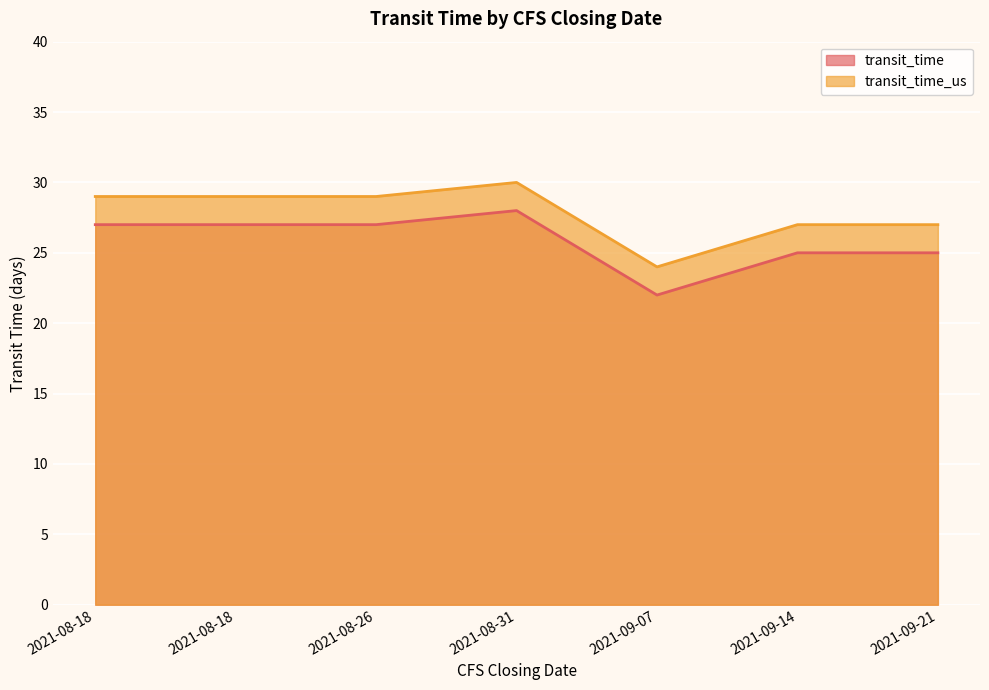

At which category does transit_time_us reach its first local peak?

2021-08-31